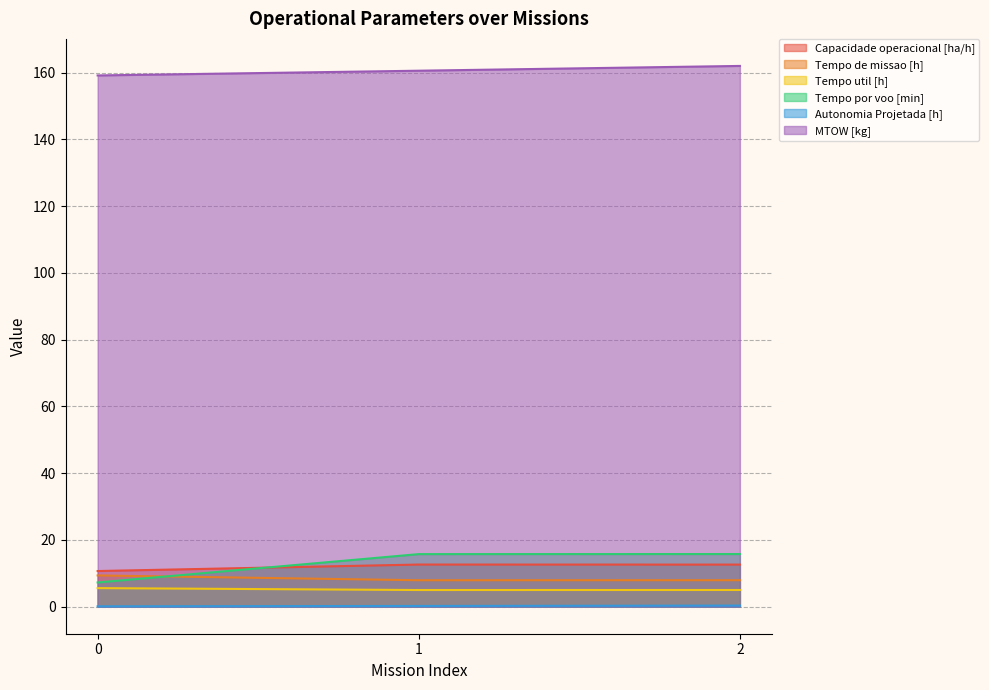

Reading right to left, list all the values displayed in this chart.

Capacidade operacional [ha/h]: 12.6	12.6	10.7
Tempo de missao [h]: 7.9	7.9	9.4
Tempo util [h]: 5.0	5.0	5.6
Tempo por voo [min]: 15.8	15.8	7.2
Autonomia Projetada [h]: 0.3	0.2	0.1
MTOW [kg]: 162.0	160.5	159.1